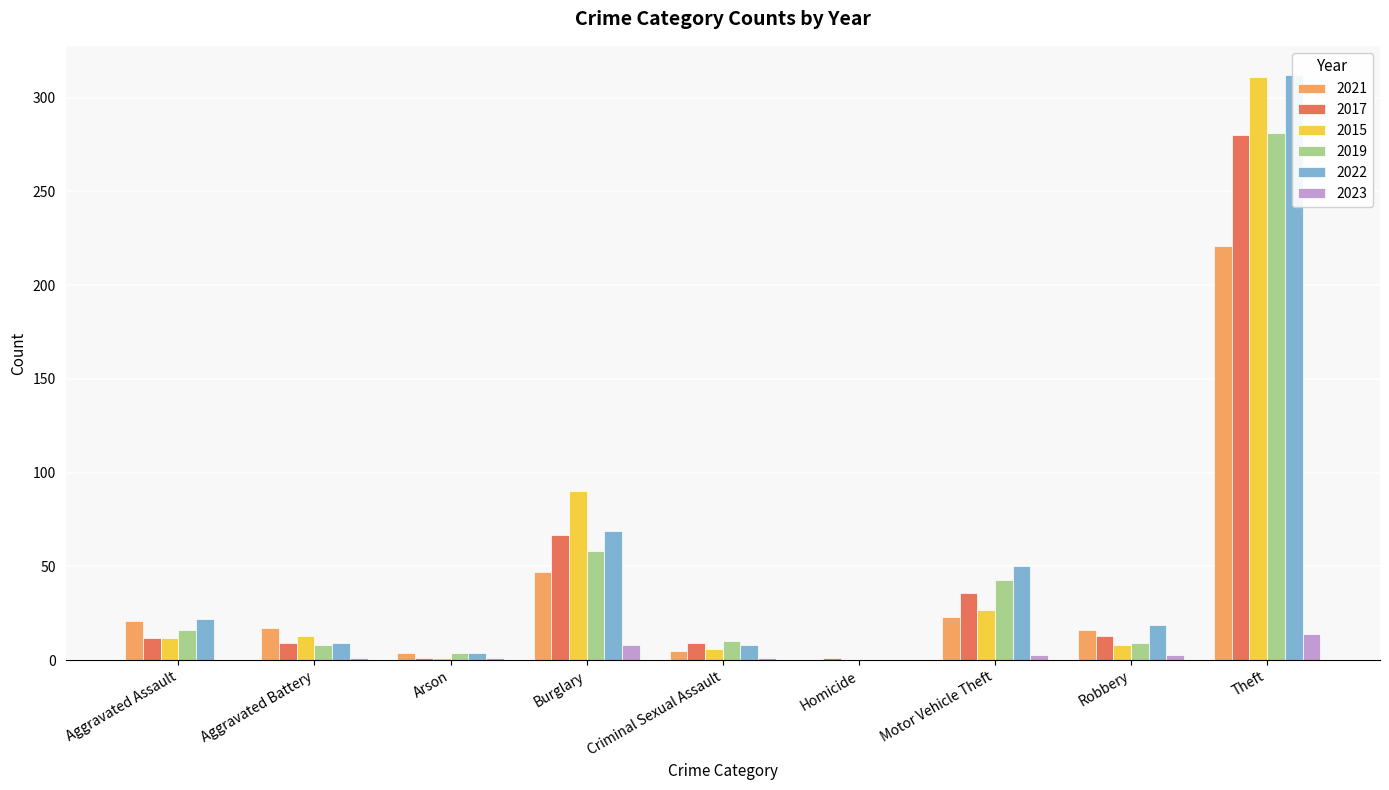

Which category has the highest value across all series?

Theft